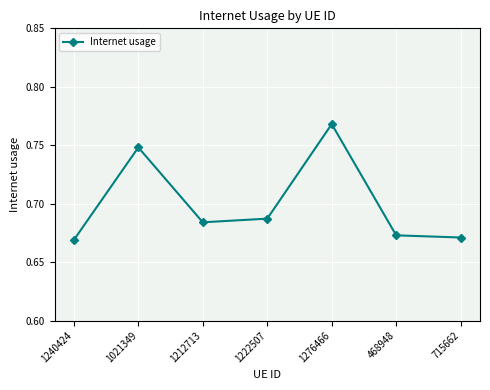

How many values are between 0 and 1?

7